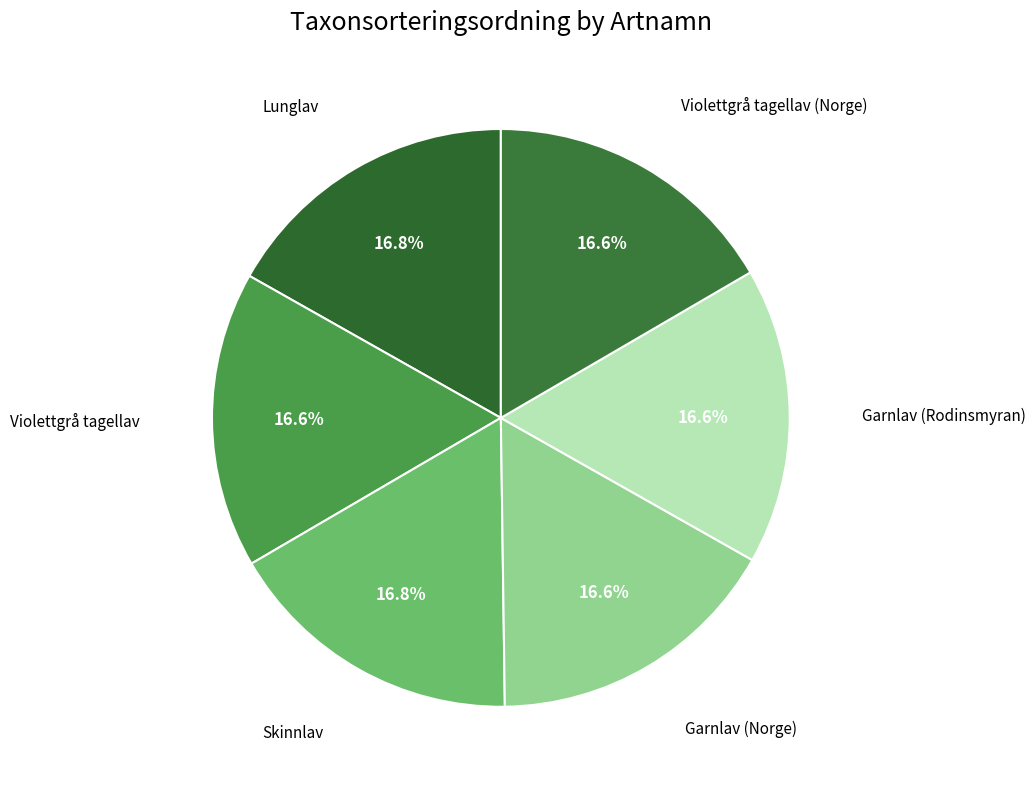

Approximately how many times larger is the value at Garnlav (Rodinsmyran) compared to Garnlav (Norge)?

1.0